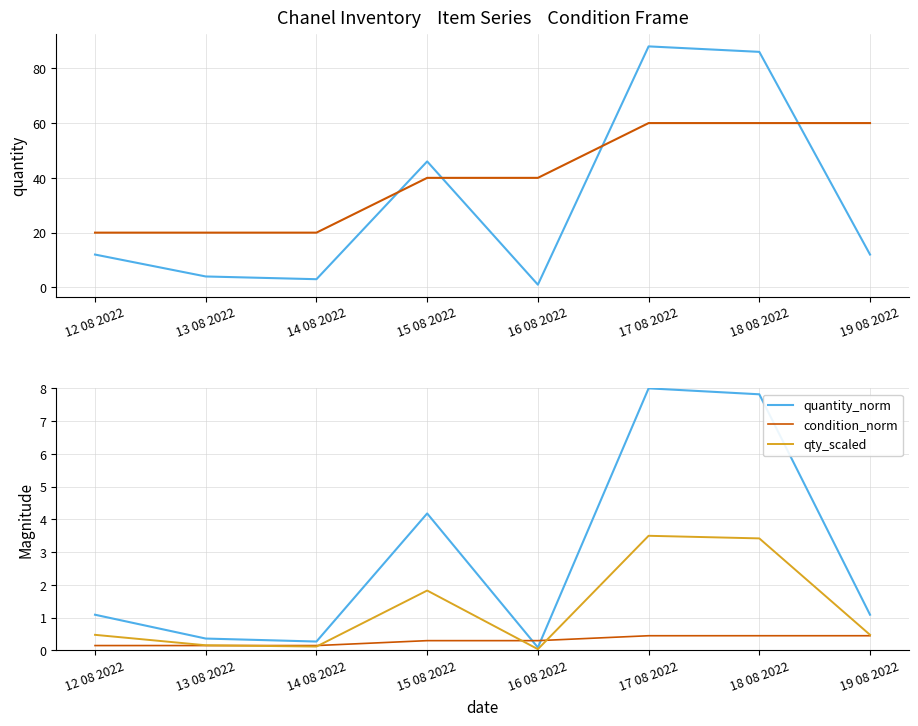

How many categories are shown in the chart?

8